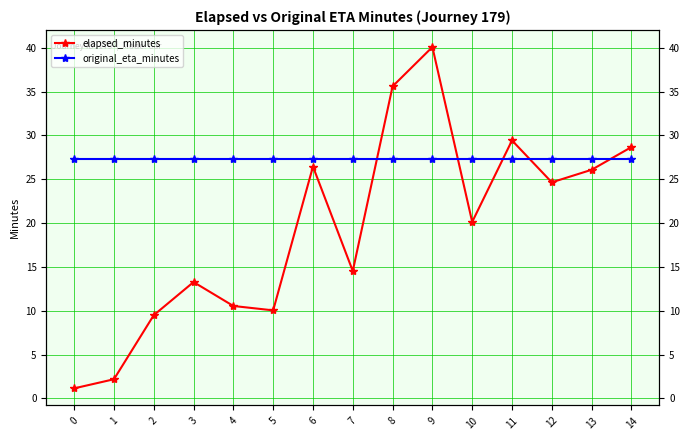

Between 11 and 6, which is larger?

11